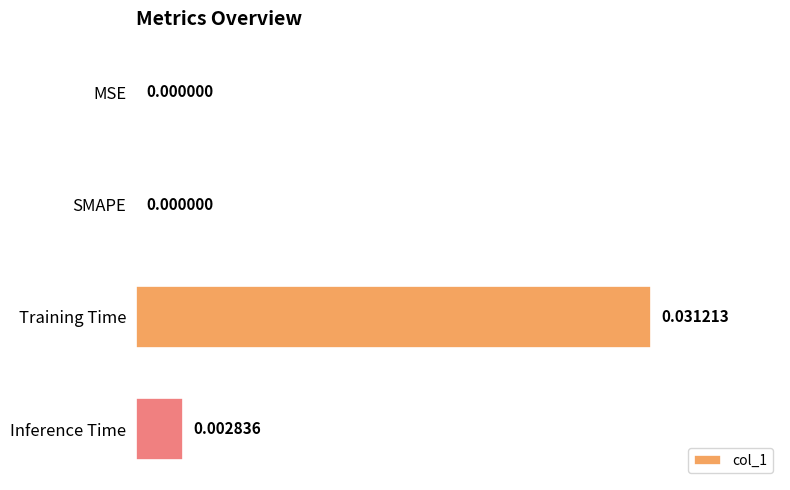

How many values are above zero?

2